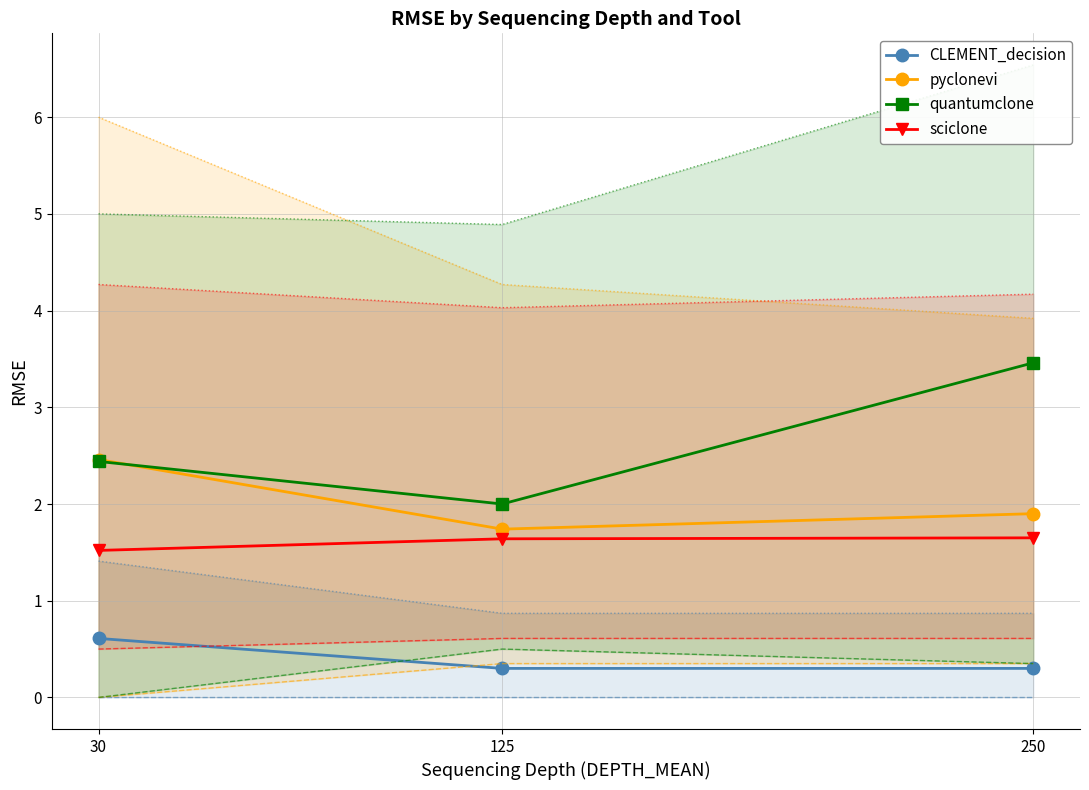

True or false: sciclone has a value of 2.5 at 30.

False